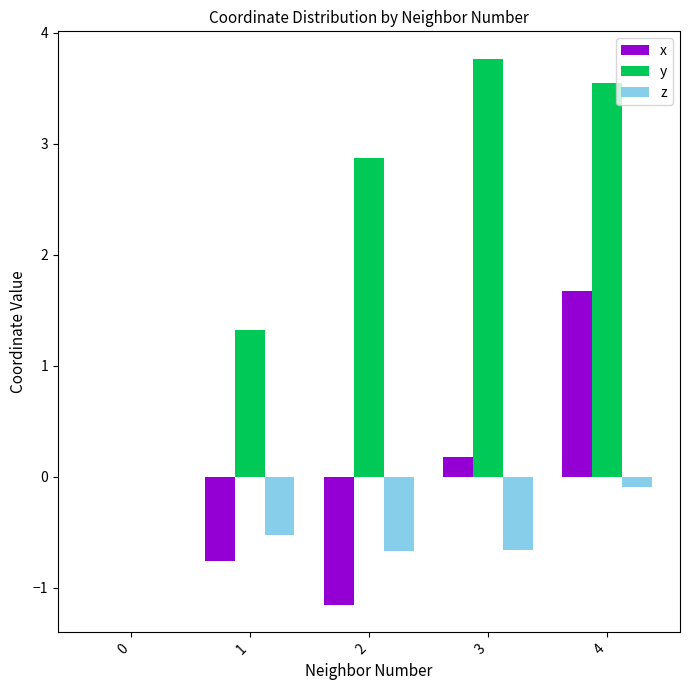

How many groups of bars are there?

5